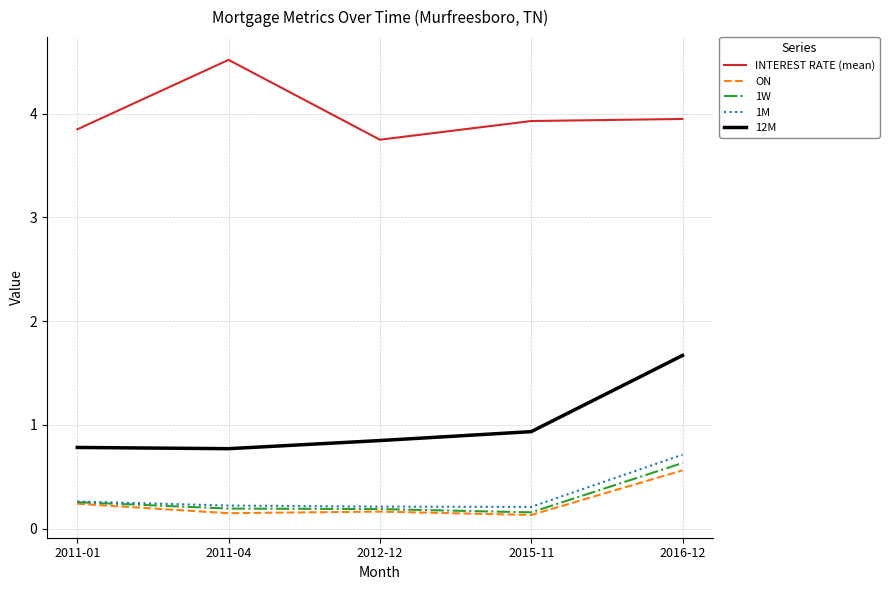

What is the maximum value for 12M?

1.7